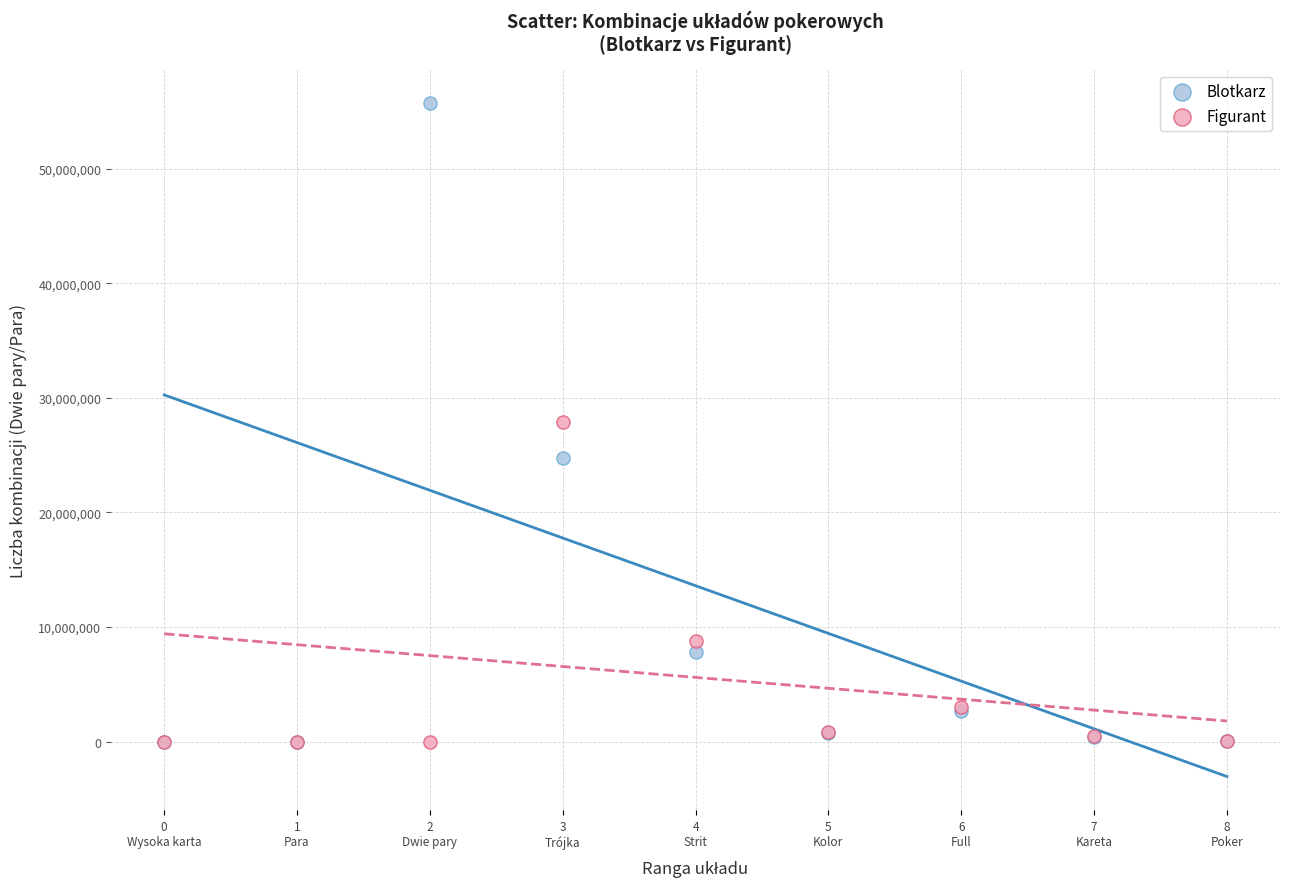

In the Figurant series, what Y value is closest to 13934592?

8812800